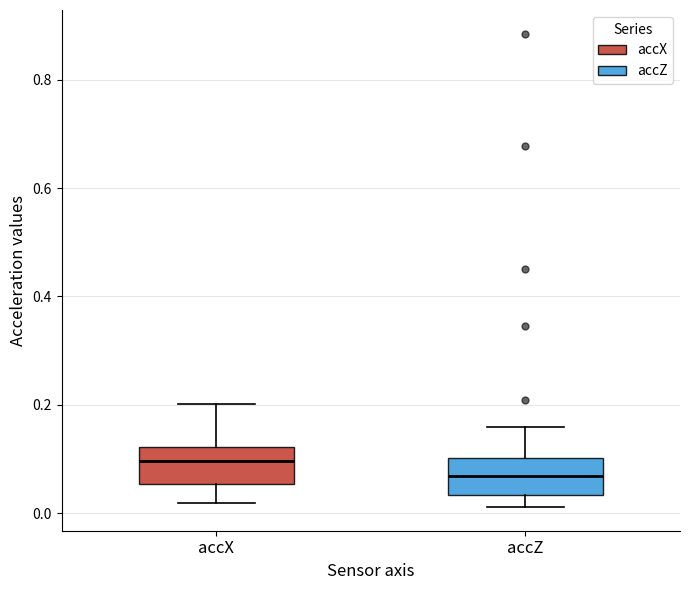

Reading left to right, transcribe this box plot: for each box, give where its median line is, the range the box spans, and where its two whiskers end, as read against the y-axis. The values are not printed on the chart, so give them approximately, as read against the axis.

accX: median 0.10, box 0.06 to 0.12, whiskers 0.02 to 0.20
accZ: median 0.06, box 0.04 to 0.10, whiskers 0.02 to 0.16